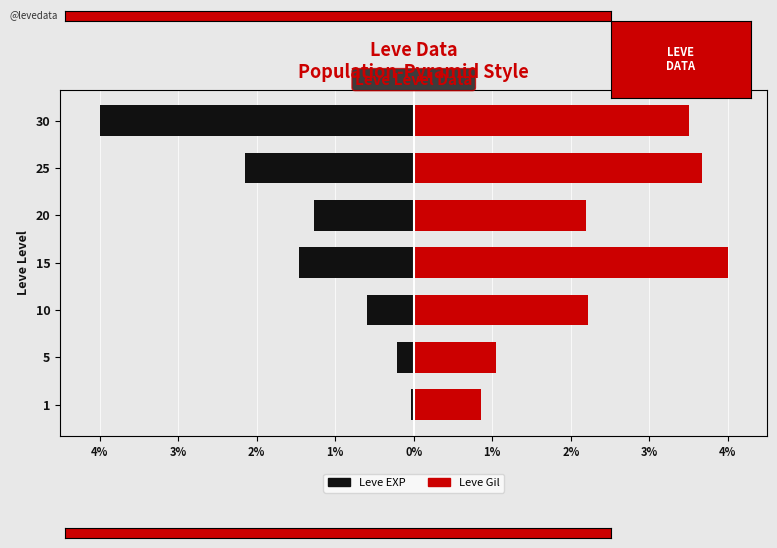

What is the spread (max minus min) of values at 0%?

3.5